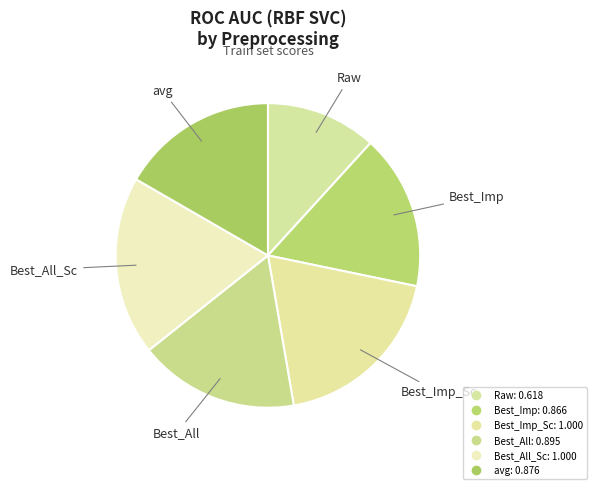

How many slices are in this pie chart?

6